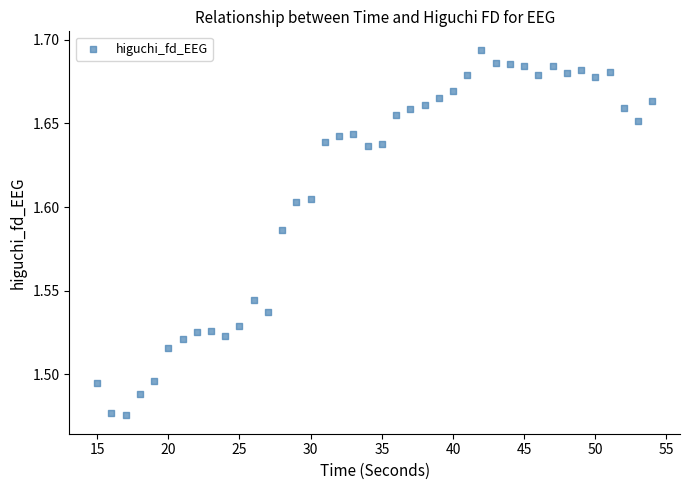

What is the range of X values (max minus min)?

39.0